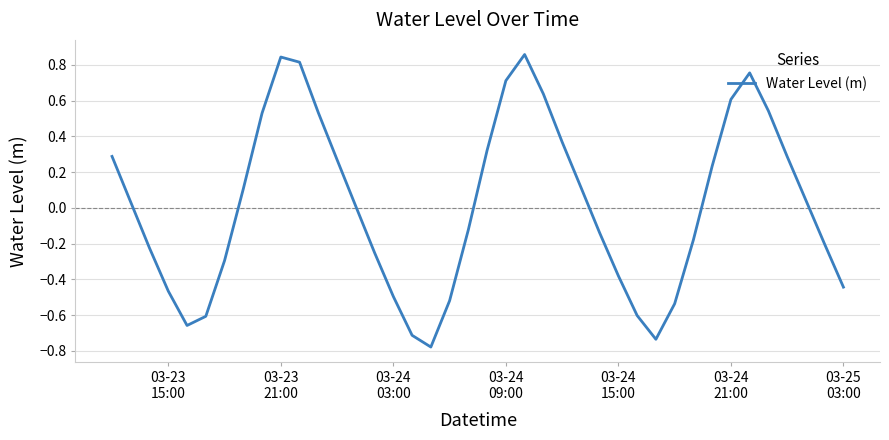

How many distinct data groups are displayed?

1